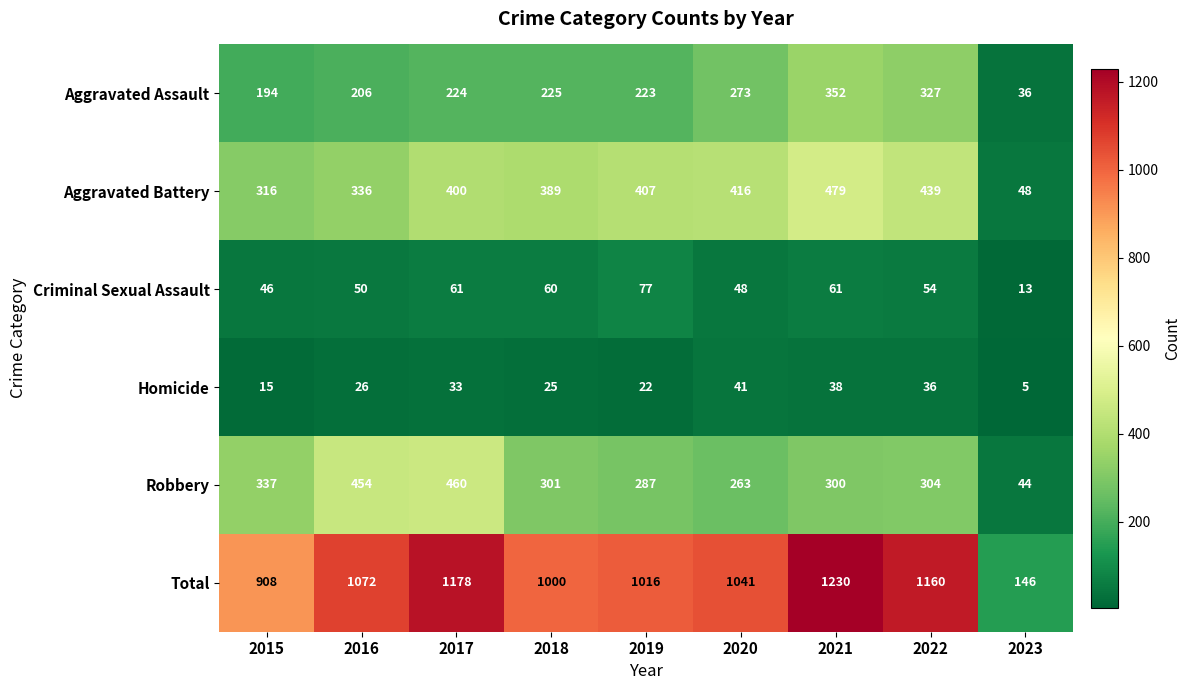

What is the total value across all series at 2020?

2082